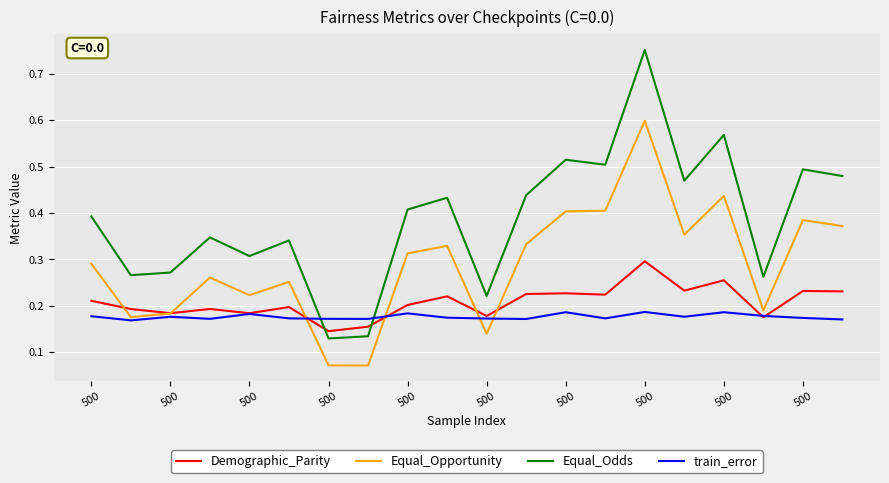

Which series ends up on top after the final intersection of Equal_Odds and Demographic_Parity?

Equal_Odds